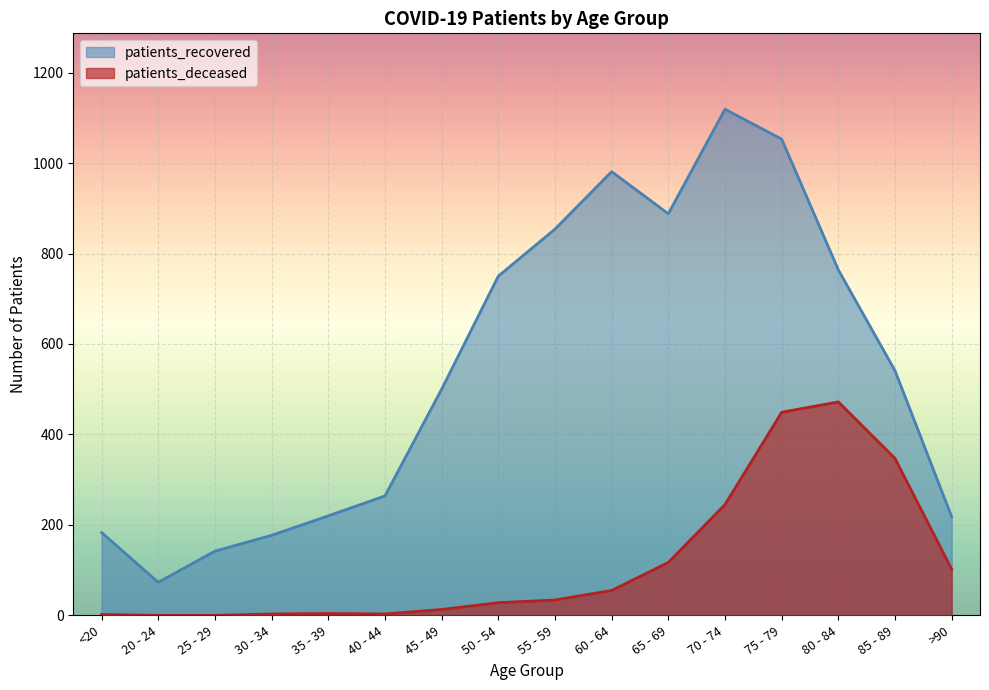

True or false: patients_recovered and patients_deceased intersect in this chart.

False